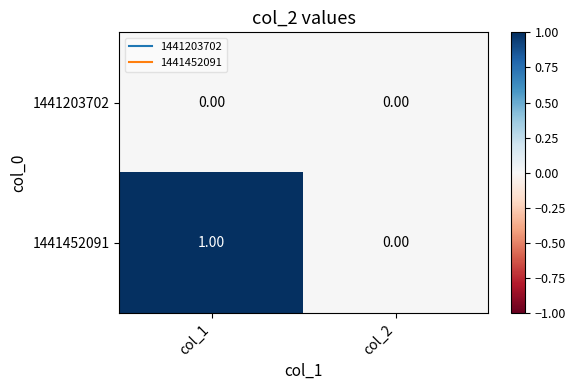

Rank the series by their maximum value, from highest to lowest.

1441452091, 1441203702